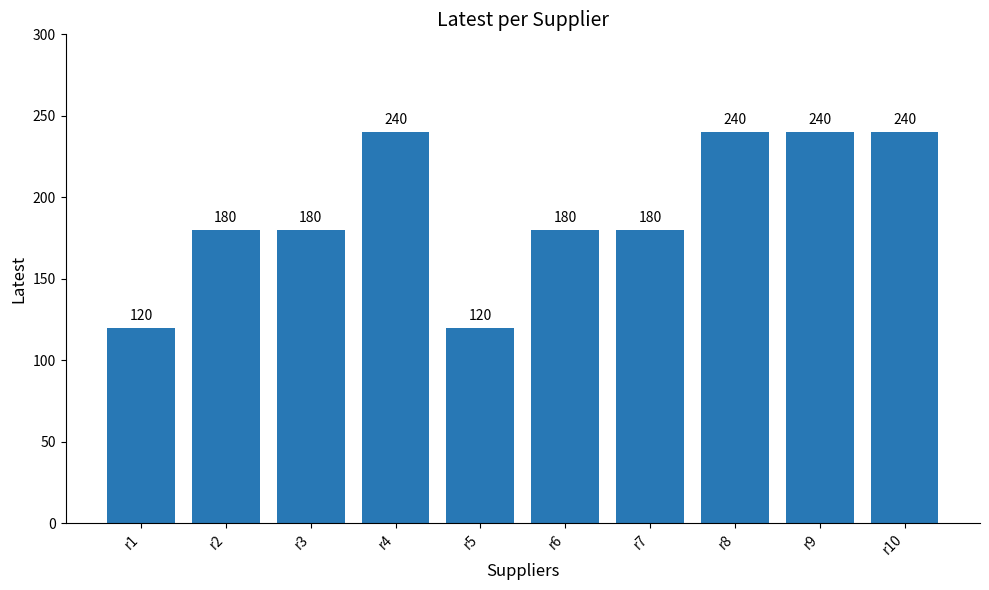

What is the ratio of the value at r9 to the value at r1?

2.0